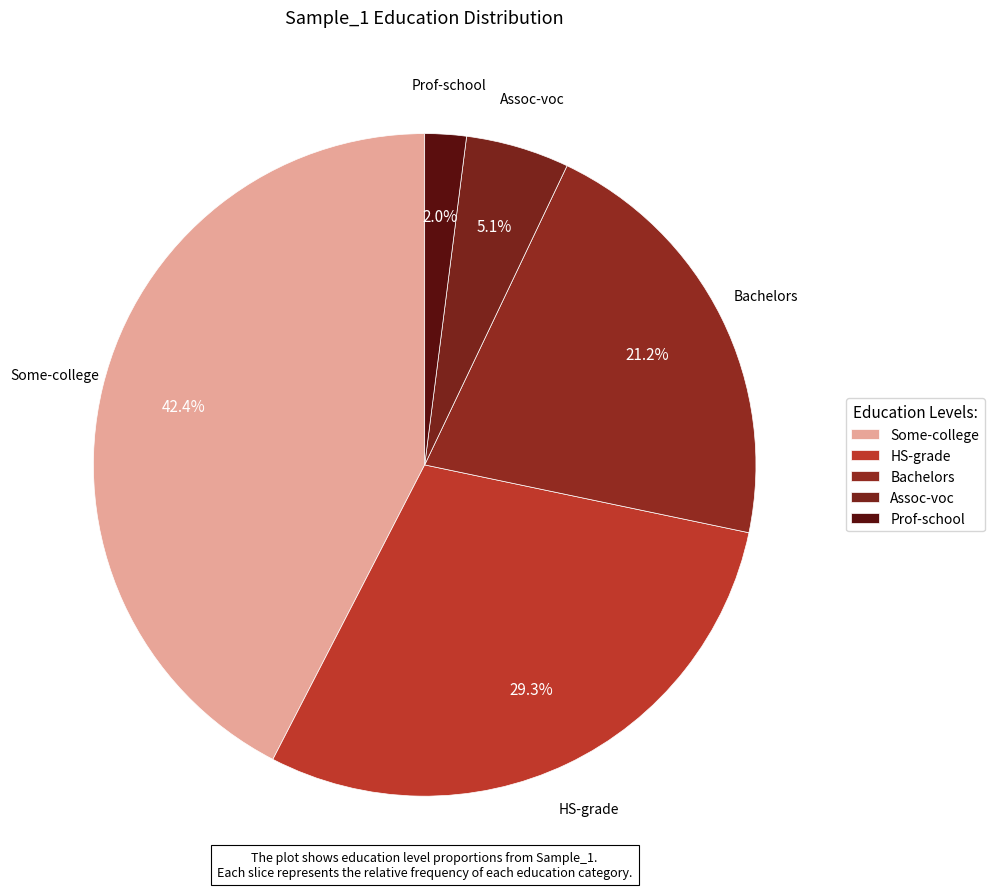

What is the change in value from Bachelors to Assoc-voc?

-0.2